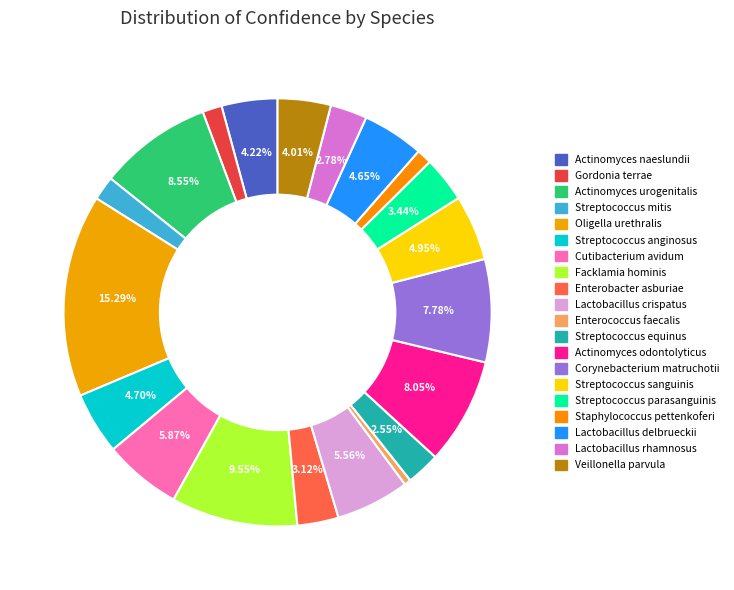

How many segments does this pie chart have?

20